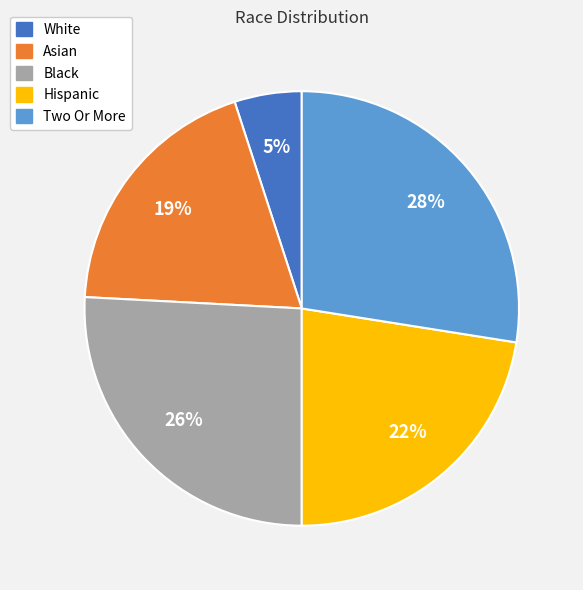

Rank the categories by value from highest to lowest.

Two Or More, Black, Hispanic, Asian, White